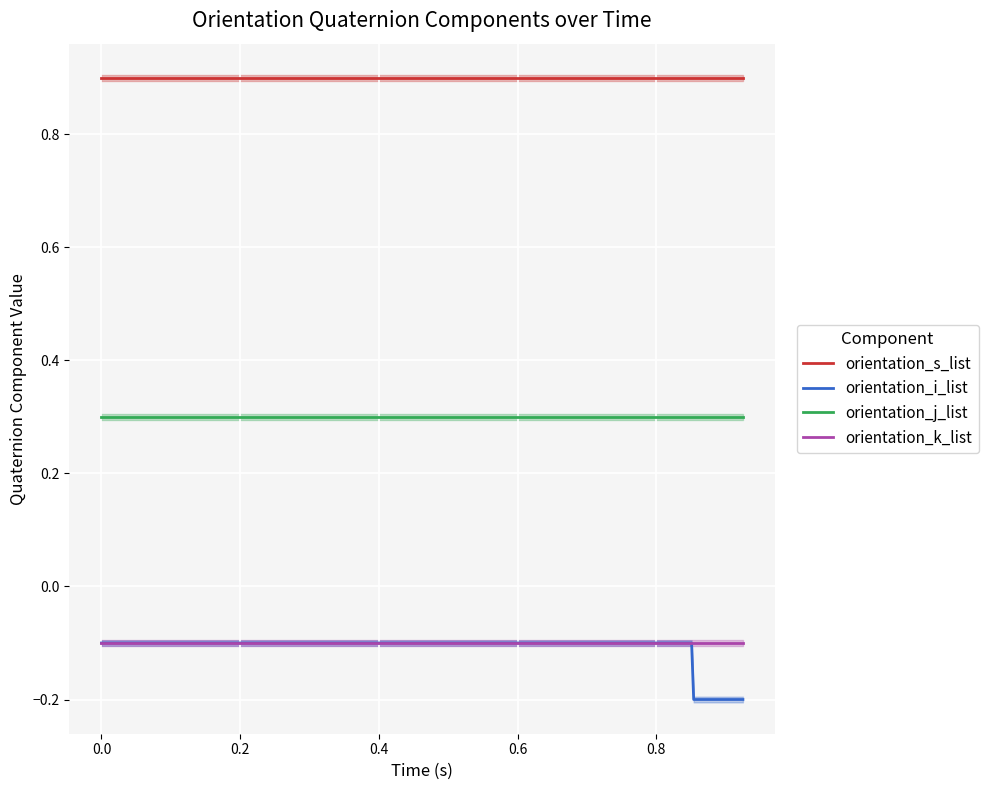

What are all the series names shown in the legend?

orientation_s_list, orientation_i_list, orientation_j_list, orientation_k_list